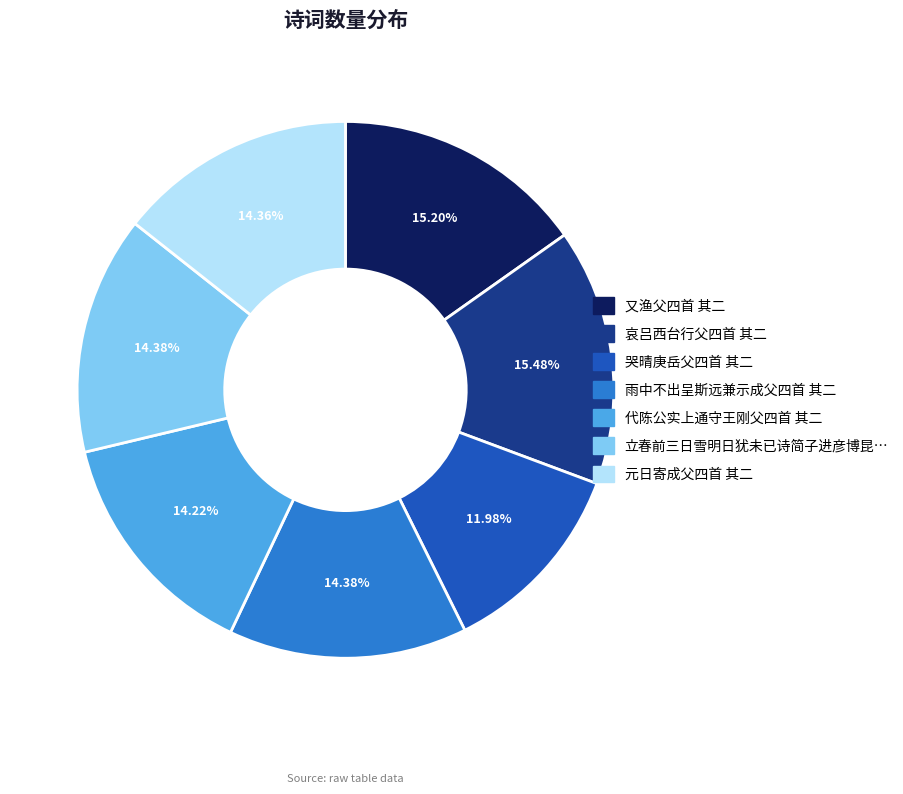

To the nearest percent, what is the average slice percentage?

14%